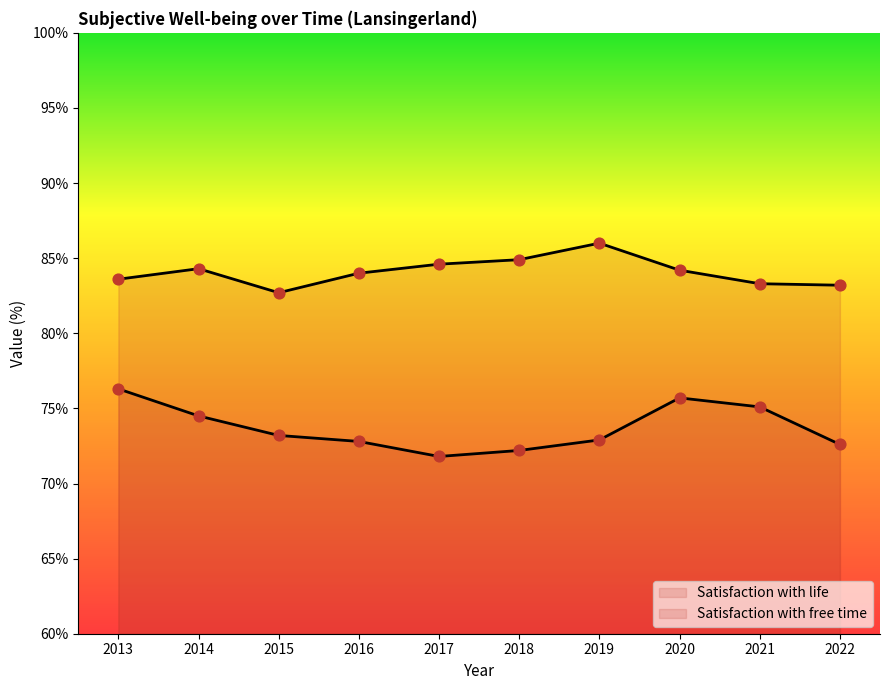

Which series contains the lowest Y value?

Satisfaction with free time